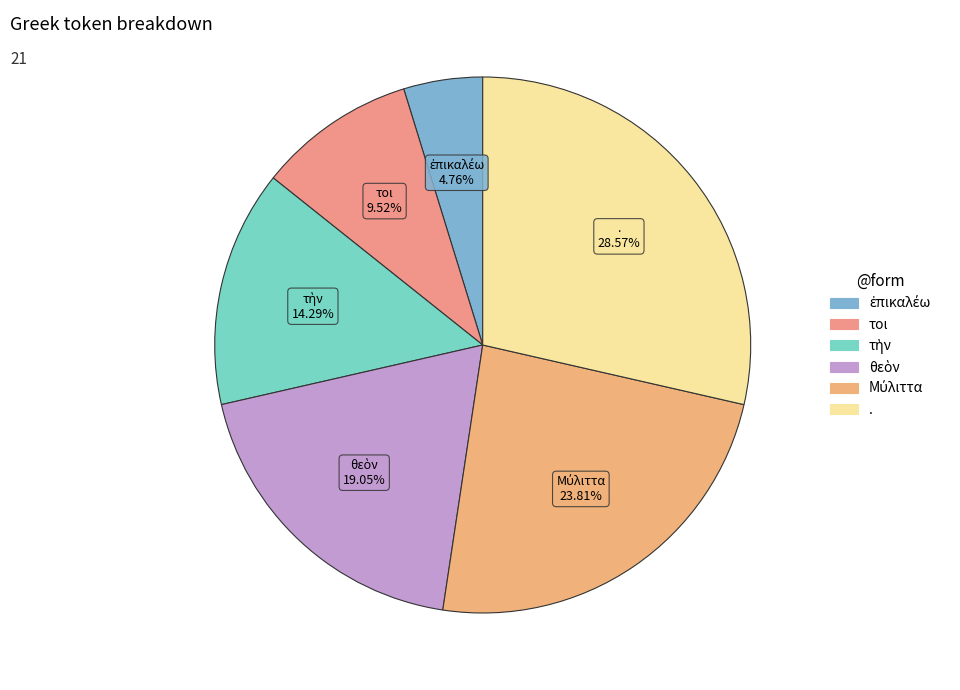

What is the largest slice in the pie chart?

.